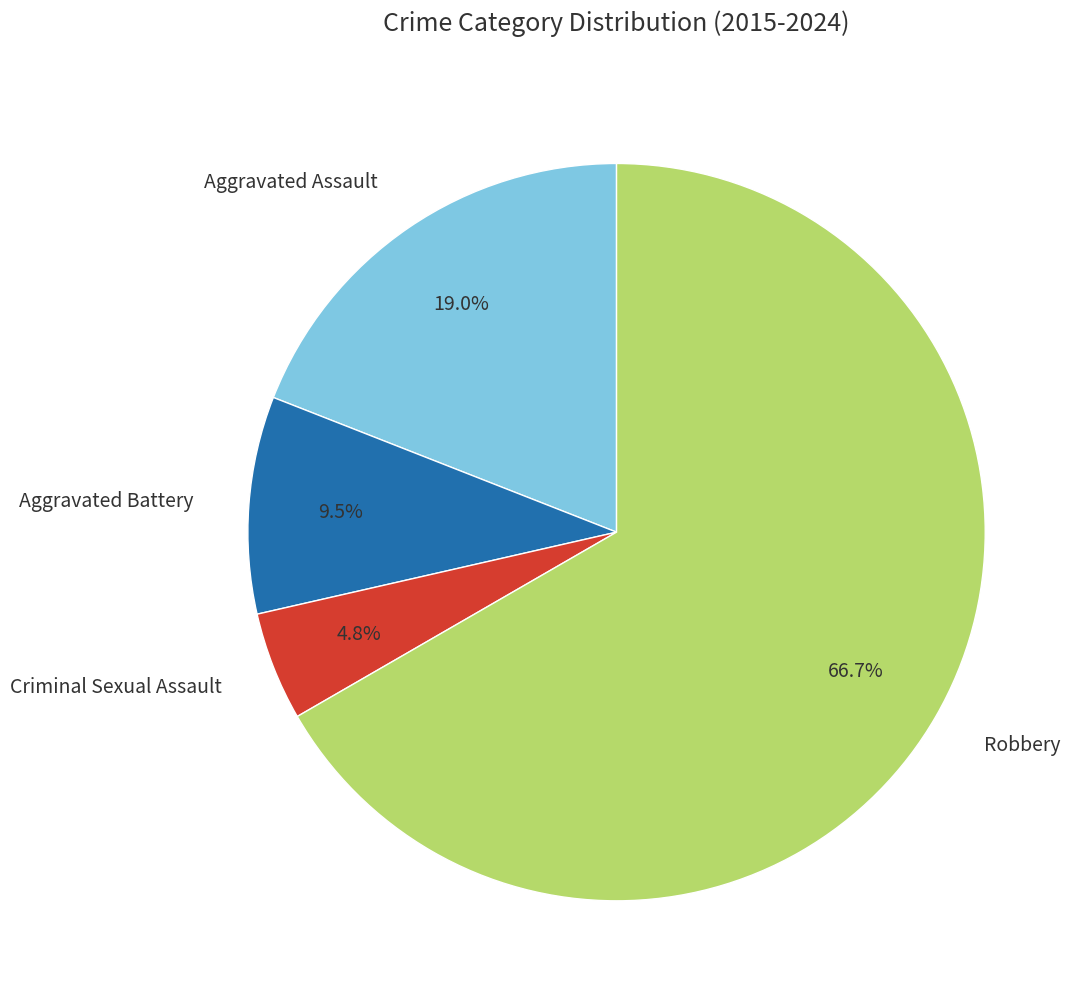

Rank the categories by value from highest to lowest.

Robbery, Aggravated Assault, Aggravated Battery, Criminal Sexual Assault